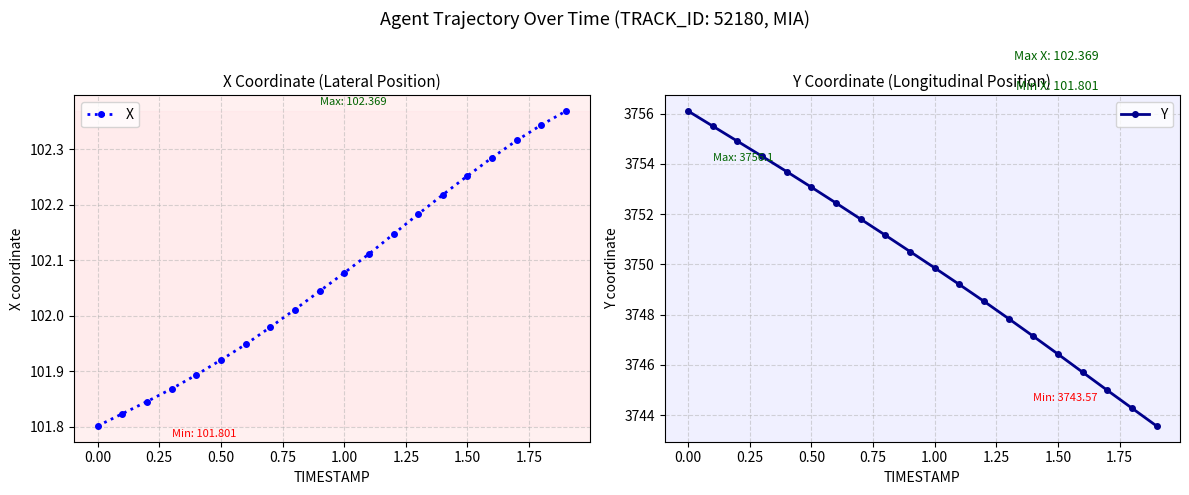

True or false: X has more than 0 interior local peaks.

False